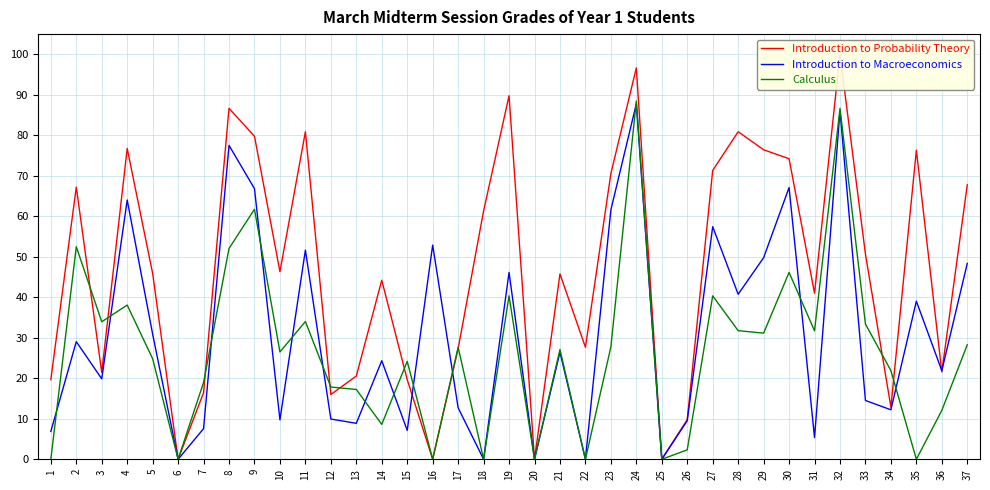

Which series ends up on top after the final intersection of Introduction to Macroeconomics and Introduction to Probability Theory?

Introduction to Probability Theory